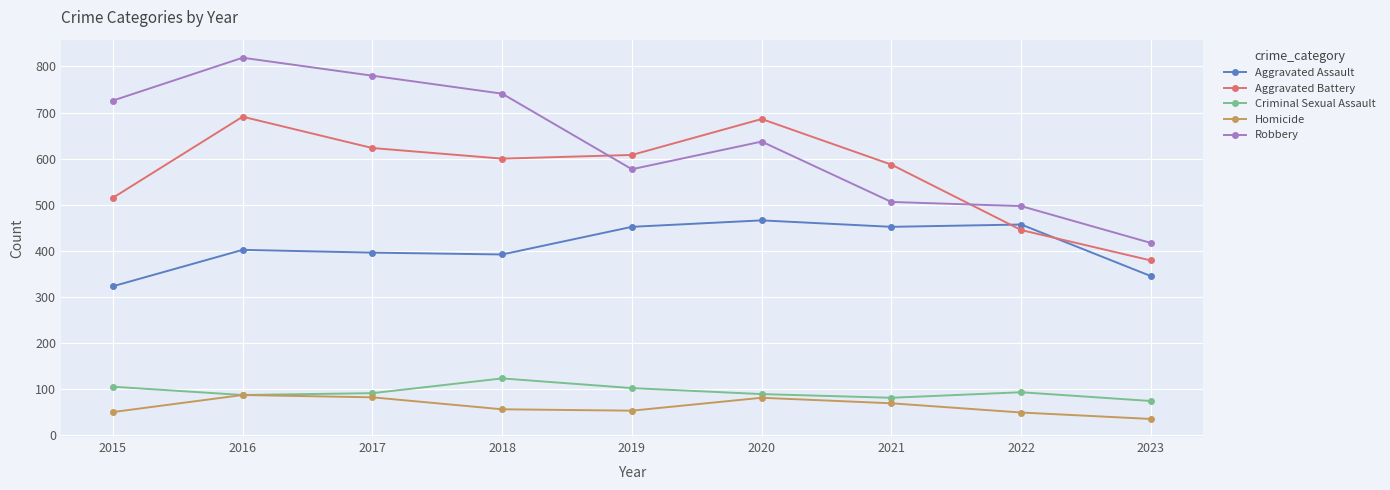

True or false: Homicide has more than 2 points higher than both neighbors.

False